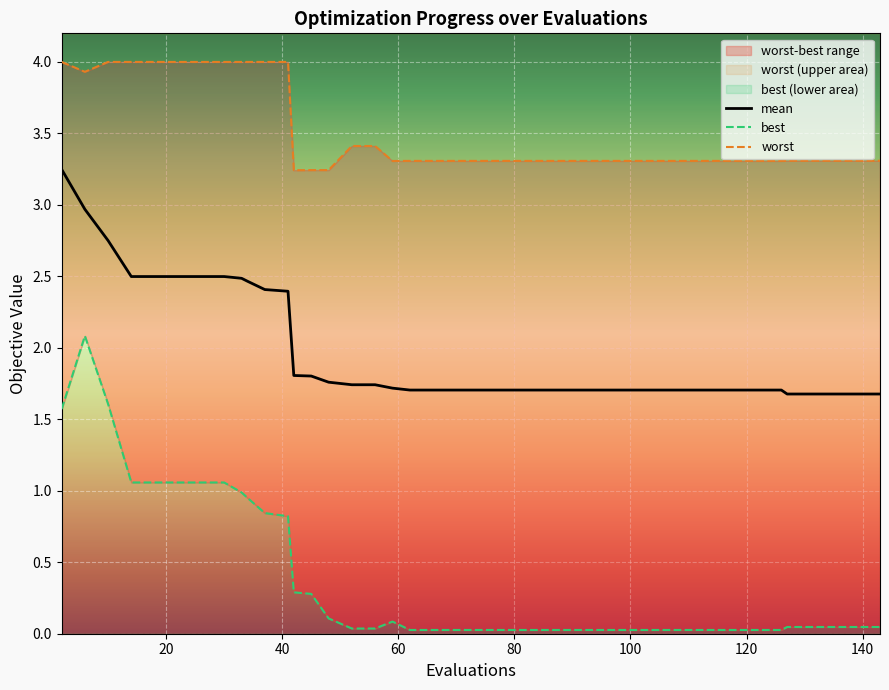

True or false: best and worst intersect in this chart.

False